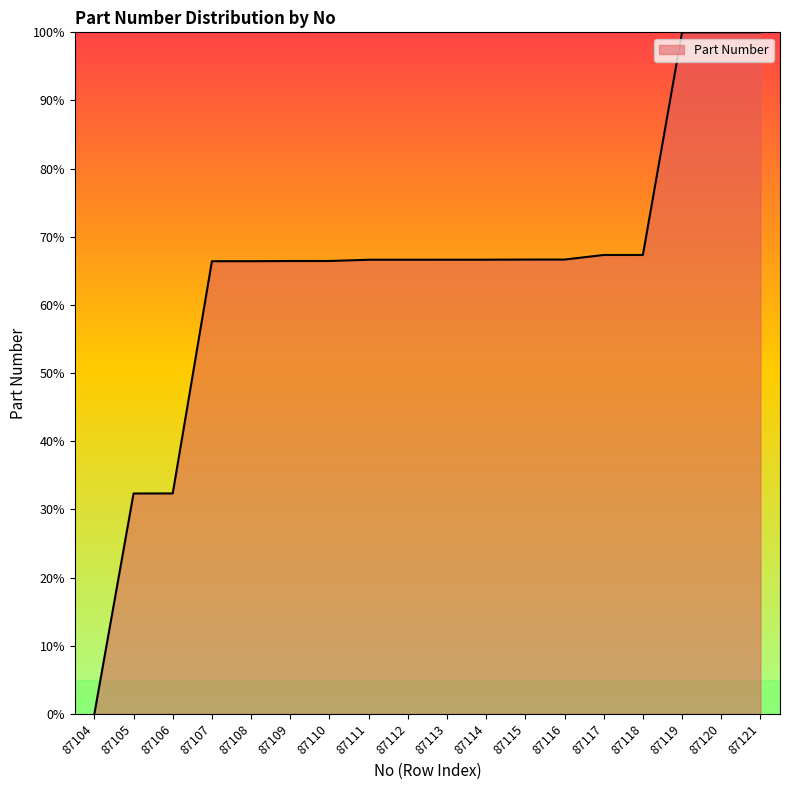

The chart shows a value of 24.1 at 87119. True or false?

False